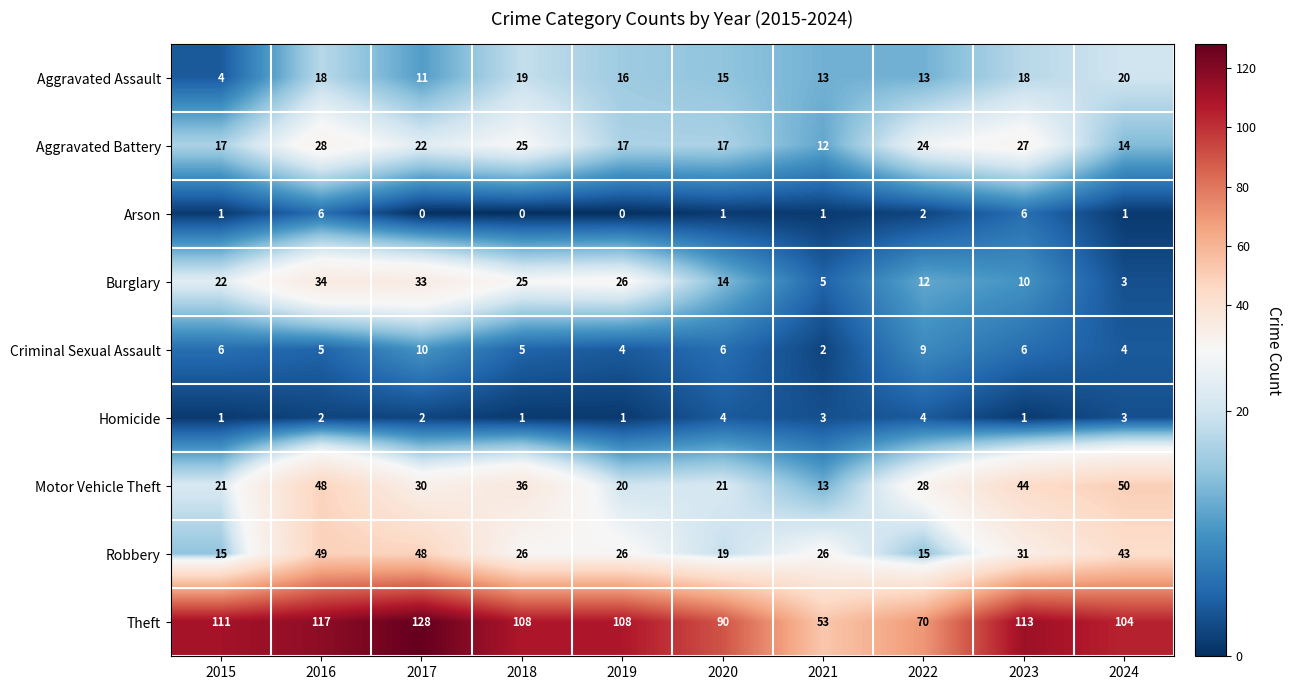

At which label is Robbery closest to 32?

2023